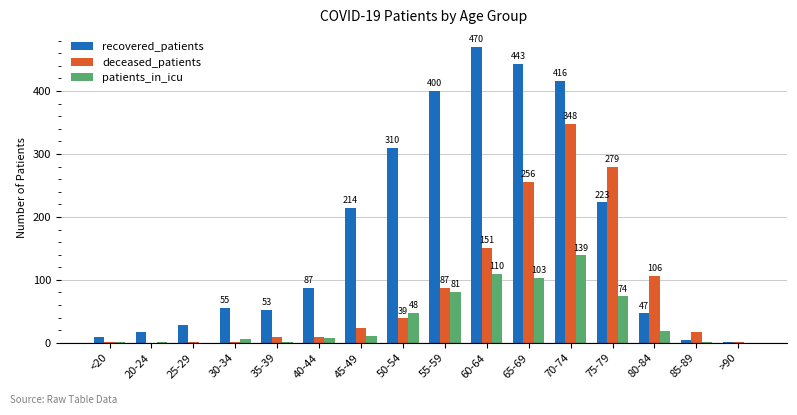

Where is recovered_patients nearest to the value 235?

75-79